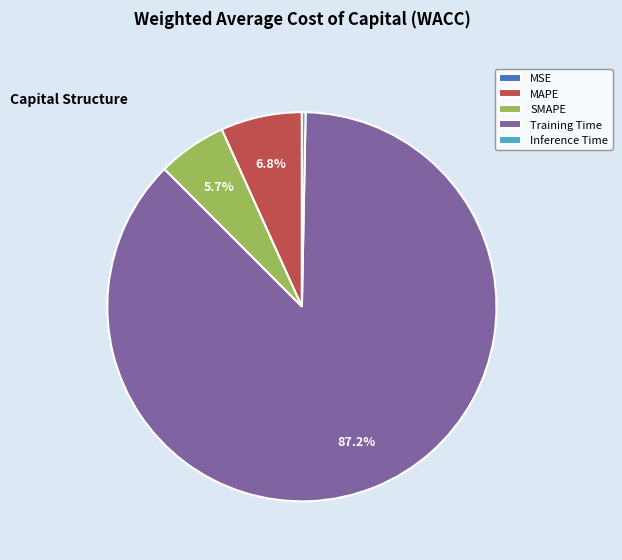

What percentage is NOT represented by MAPE?

93.2%